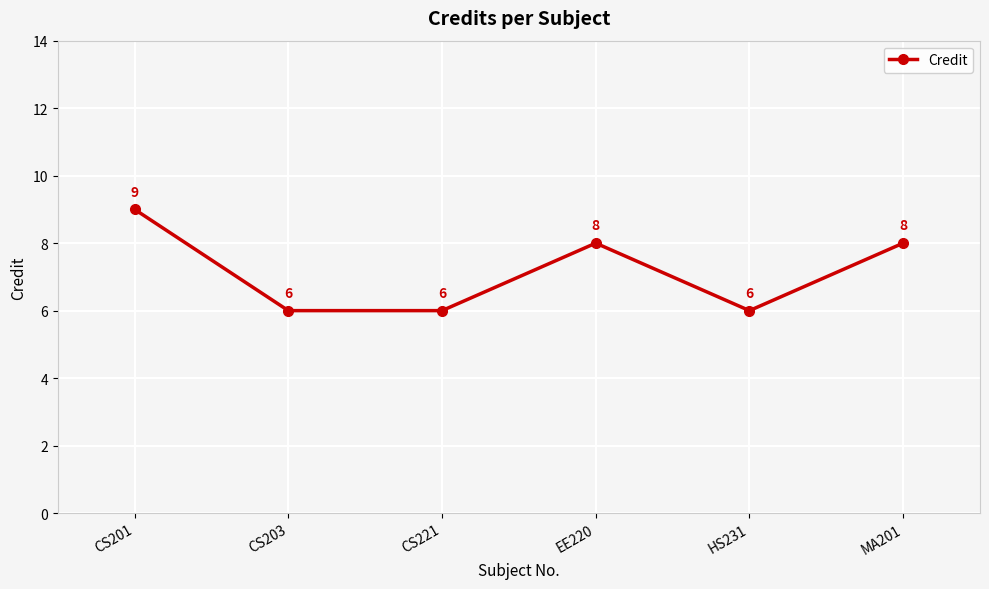

How many values are below 8?

3